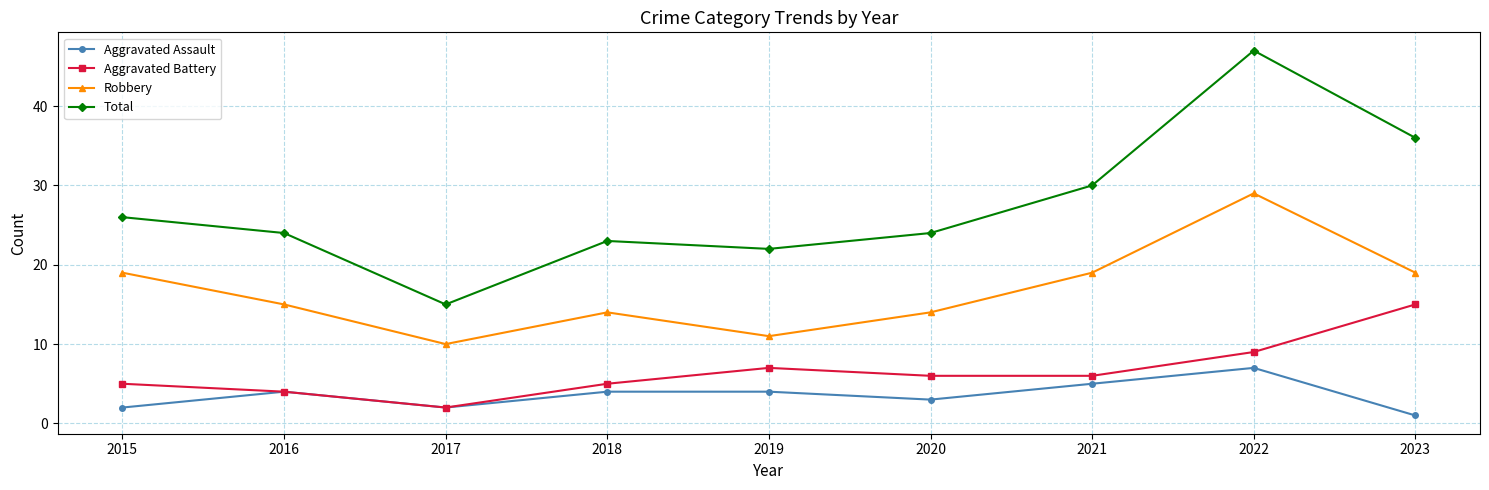

Which series has the largest total across all categories?

Total